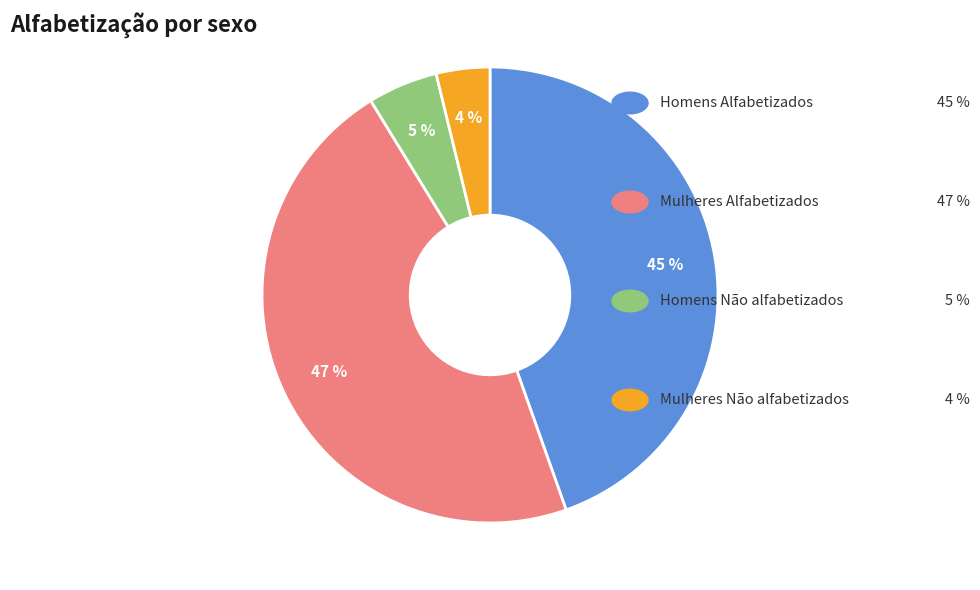

Is there a majority slice in this chart?

No